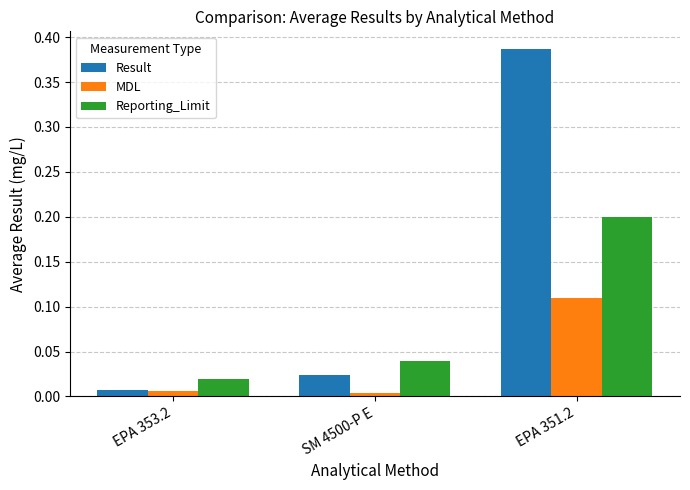

List the labels in order of Result value, smallest first.

EPA 353.2, SM 4500-P E, EPA 351.2